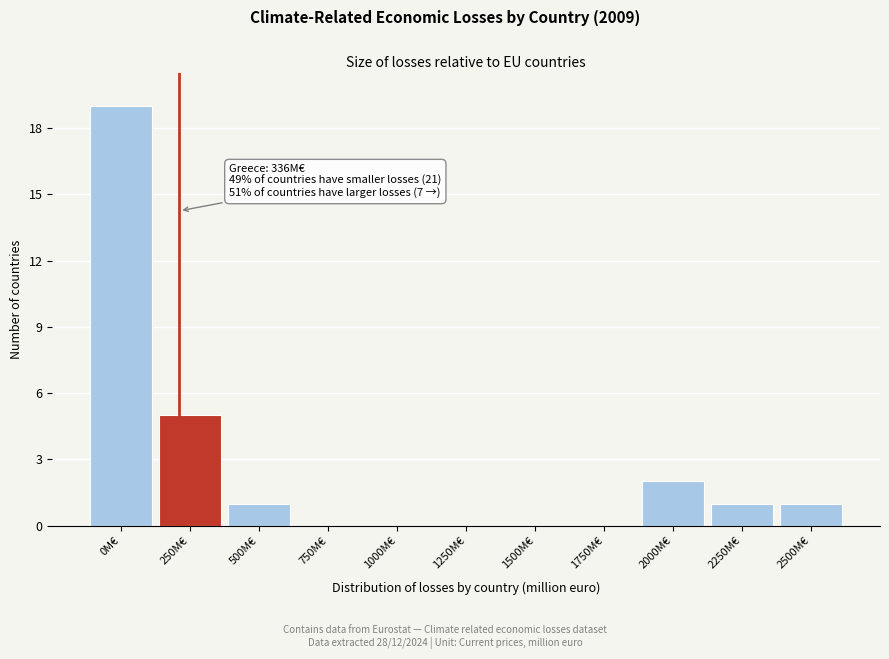

Reading right to left, list all the values displayed in this chart.

2500M€=1	2250M€=1	2000M€=2	1750M€=0	1500M€=0	1250M€=0	1000M€=0	750M€=0	500M€=1	250M€=5	0M€=19